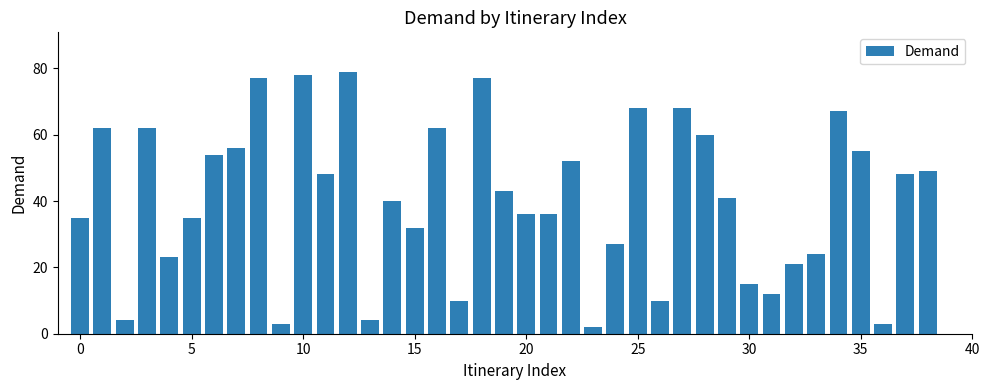

Are the bars horizontal?

No